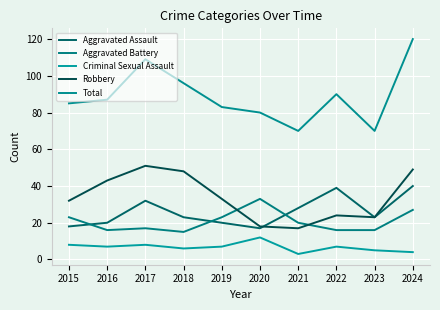

Where does the Total series first go above 87?

2017